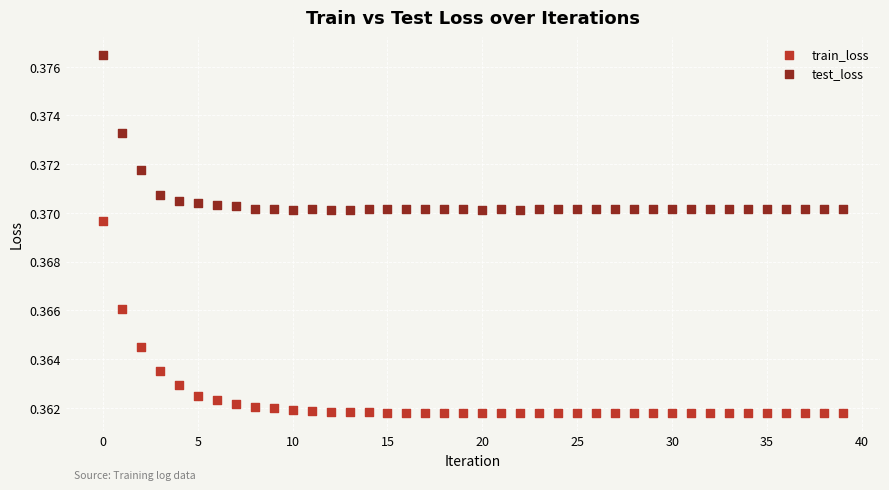

Which series contains the highest Y value?

test_loss